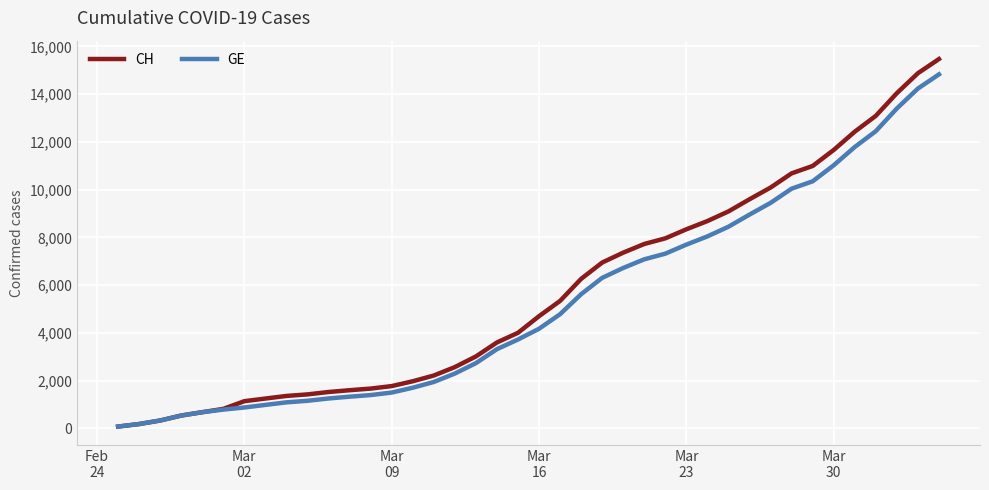

Which series has the largest total across all categories?

CH